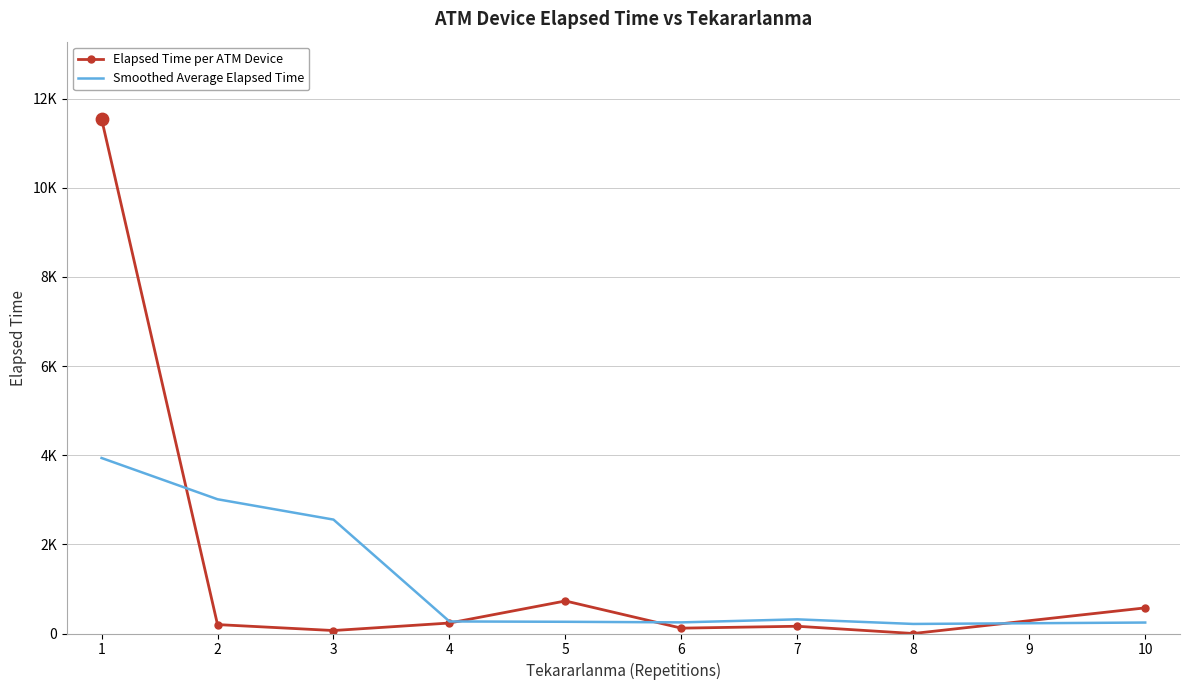

What are all the series names shown in the legend?

Elapsed Time per ATM Device, Smoothed Average Elapsed Time